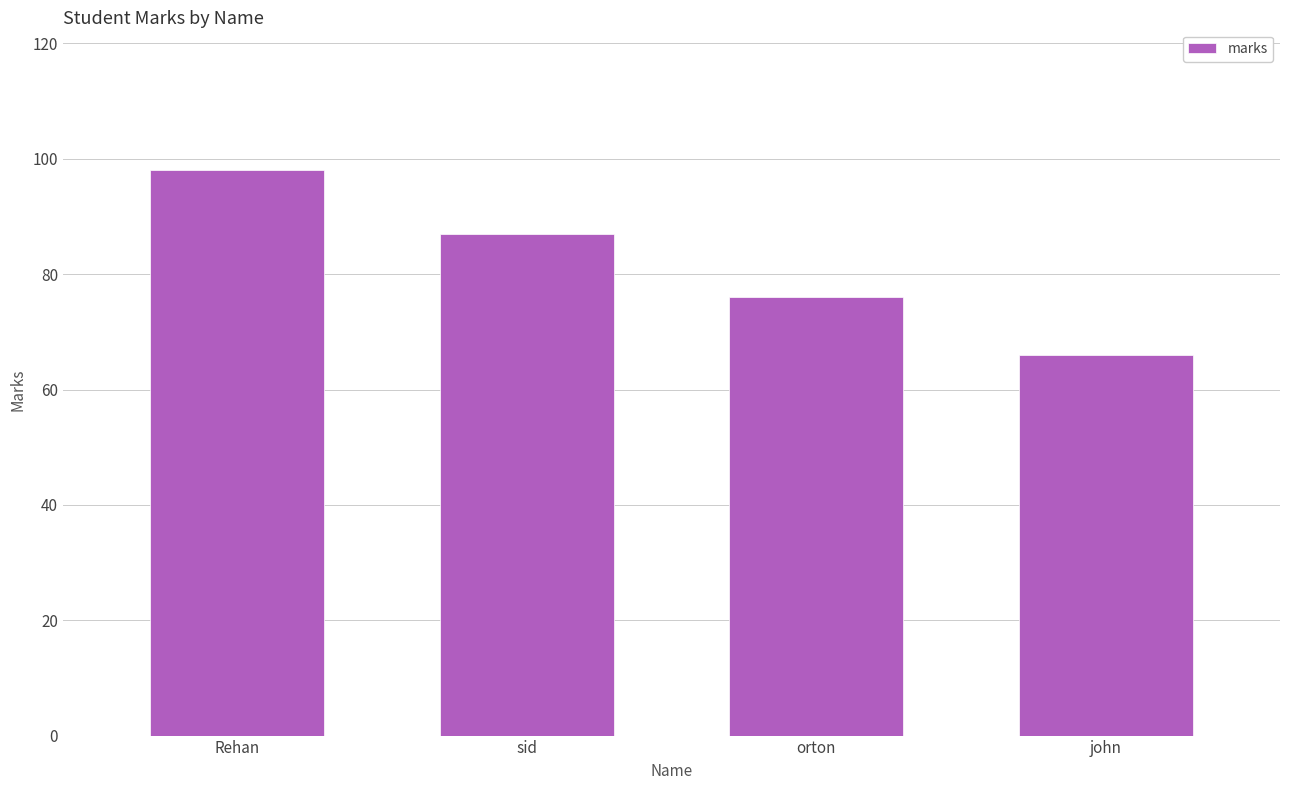

What is the change in value from Rehan to orton?

-22